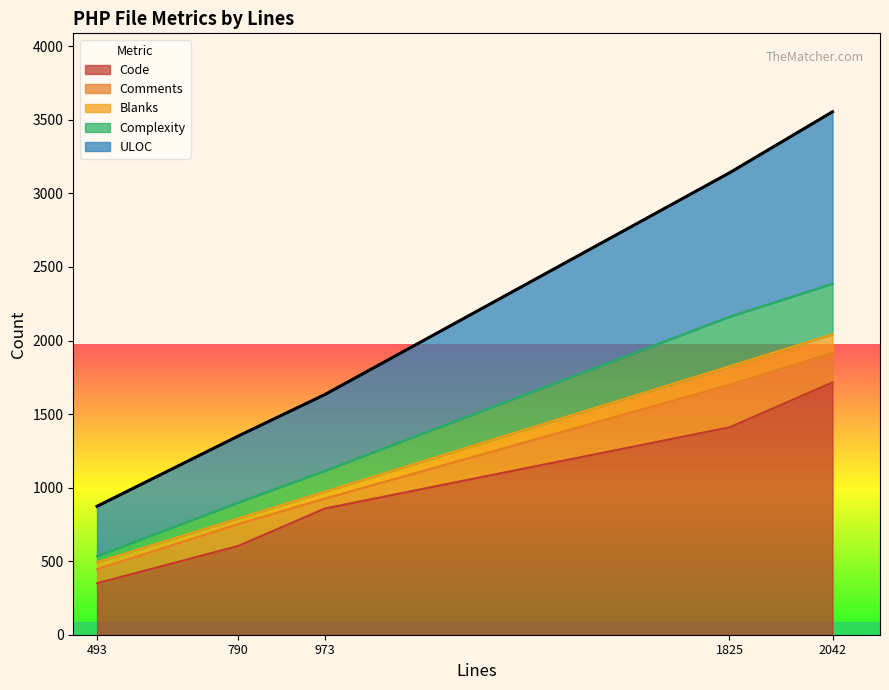

Where is the first local maximum for ULOC?

discoveries_helper.php (2042)